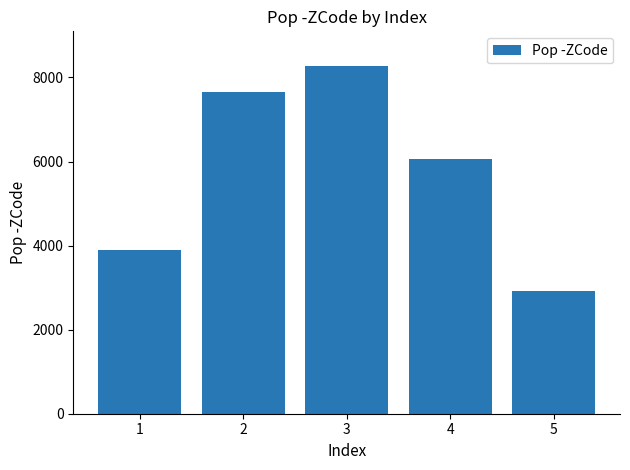

How many distinct data groups are displayed?

1